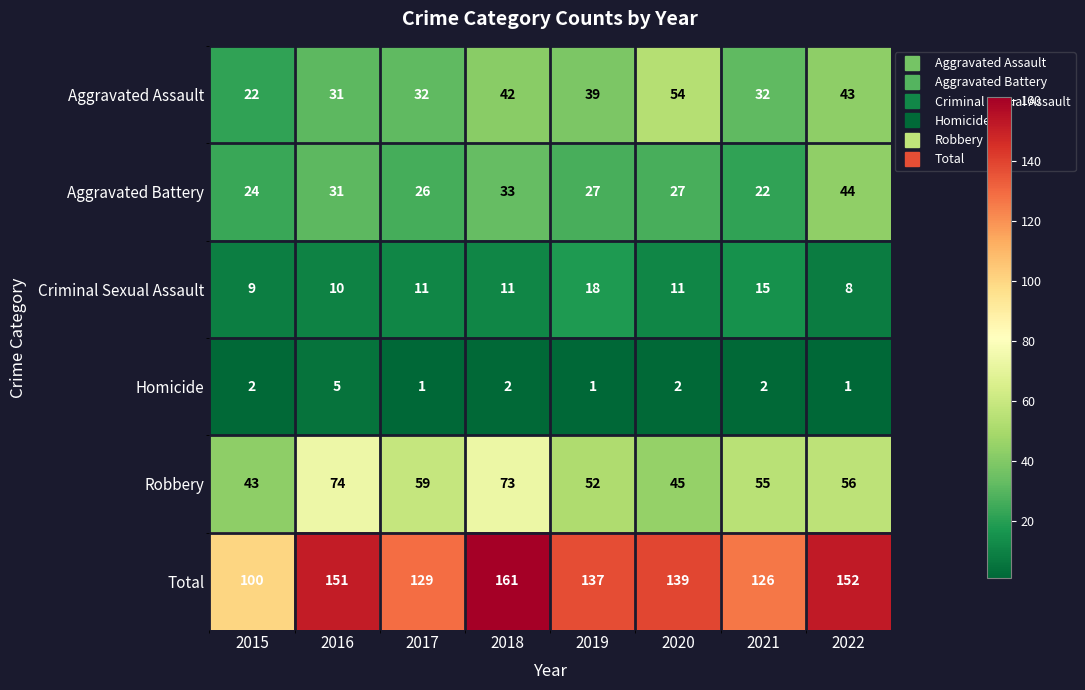

At 2020, list the series in order from smallest to largest.

Homicide, Criminal Sexual Assault, Aggravated Battery, Robbery, Aggravated Assault, Total